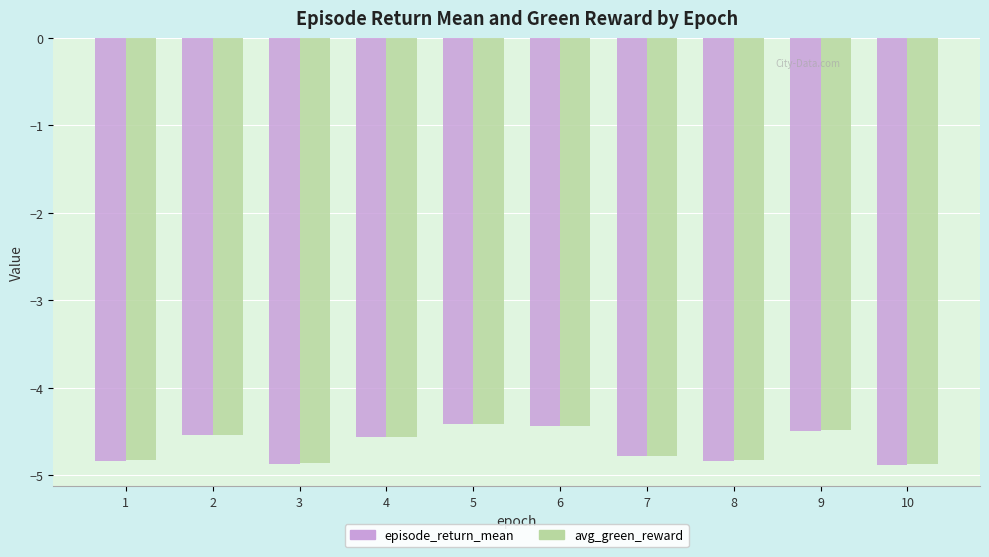

What is the lowest value of the avg_green_reward series?

-4.9